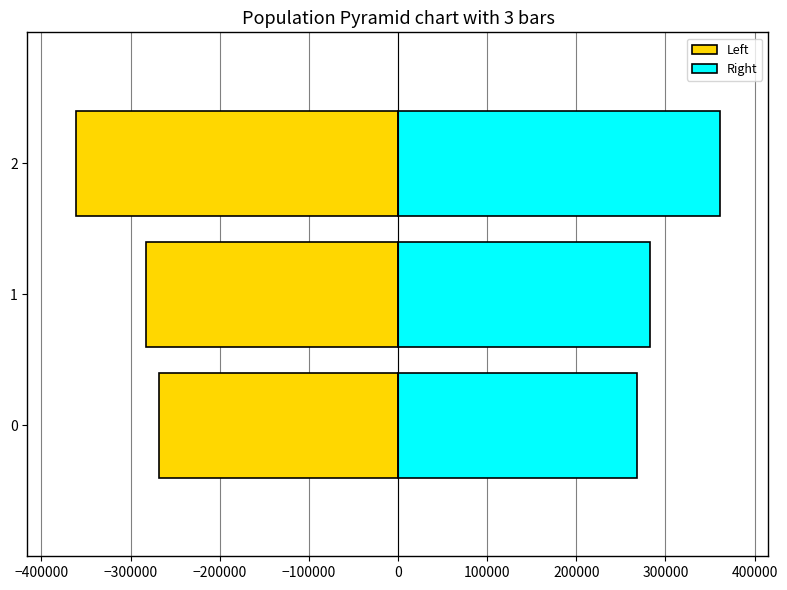

What is the maximum value for Left?

-268211.5